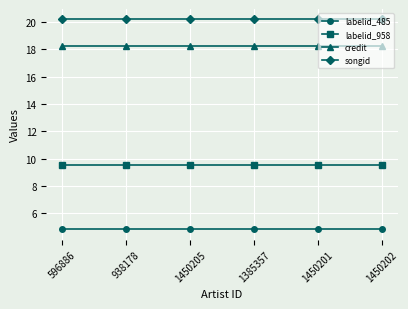

What position from the left is 1450201?

5